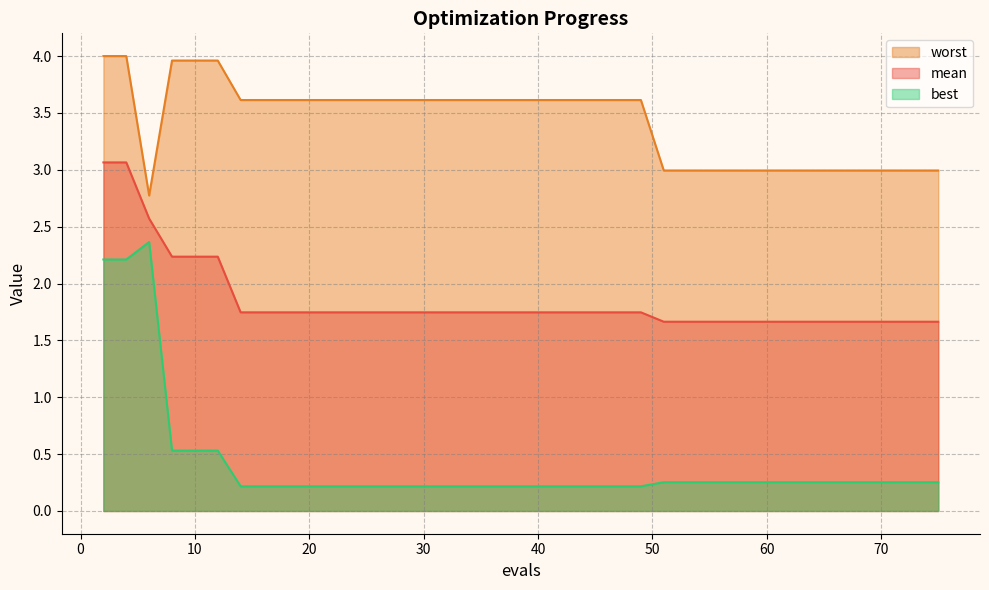

How many mean values are between 1 and 2?

34